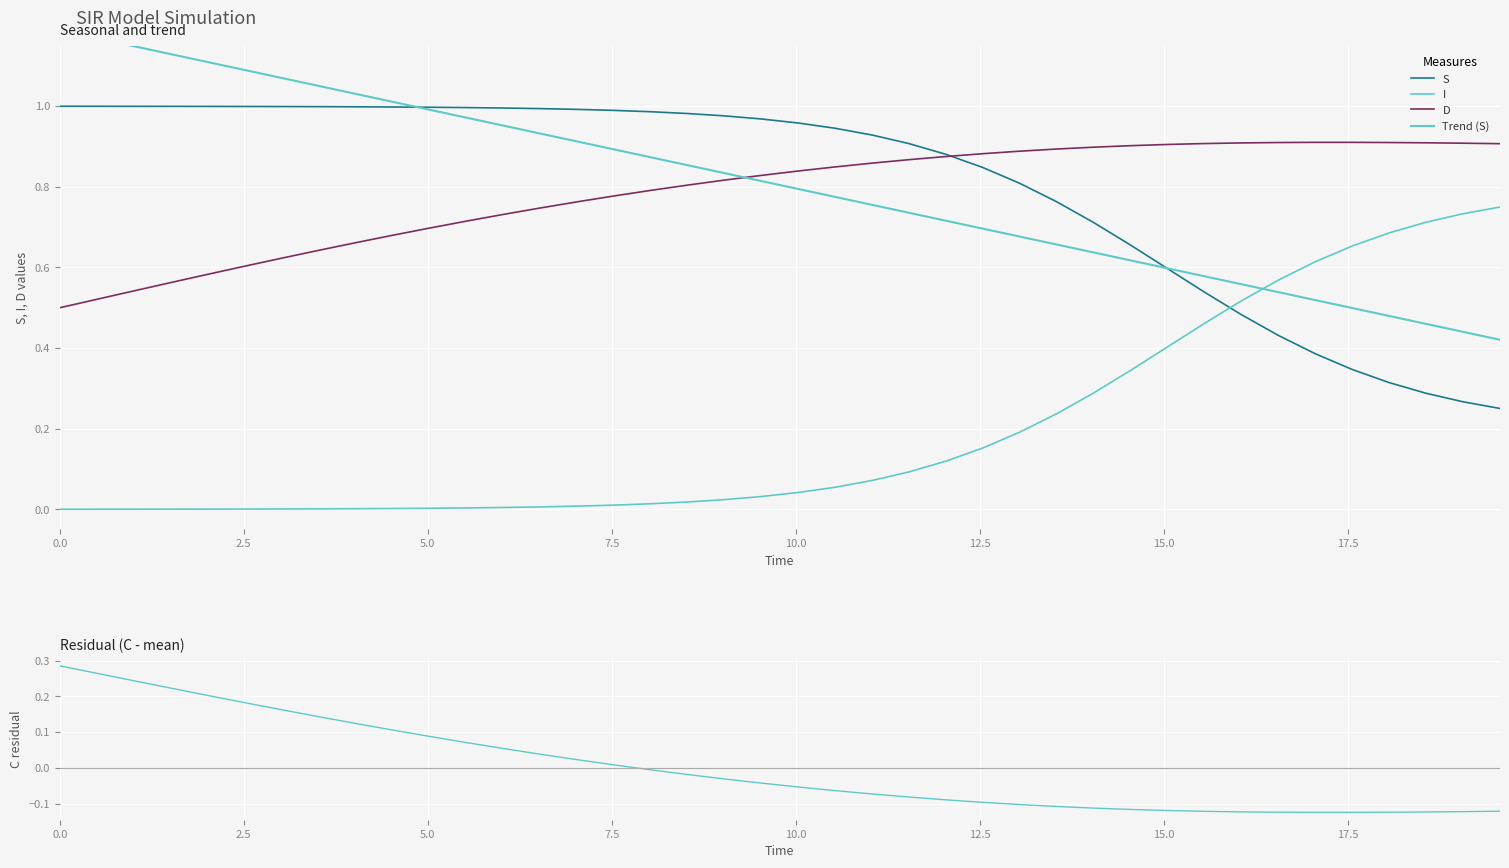

What is the maximum value for Trend (S)?

1.2